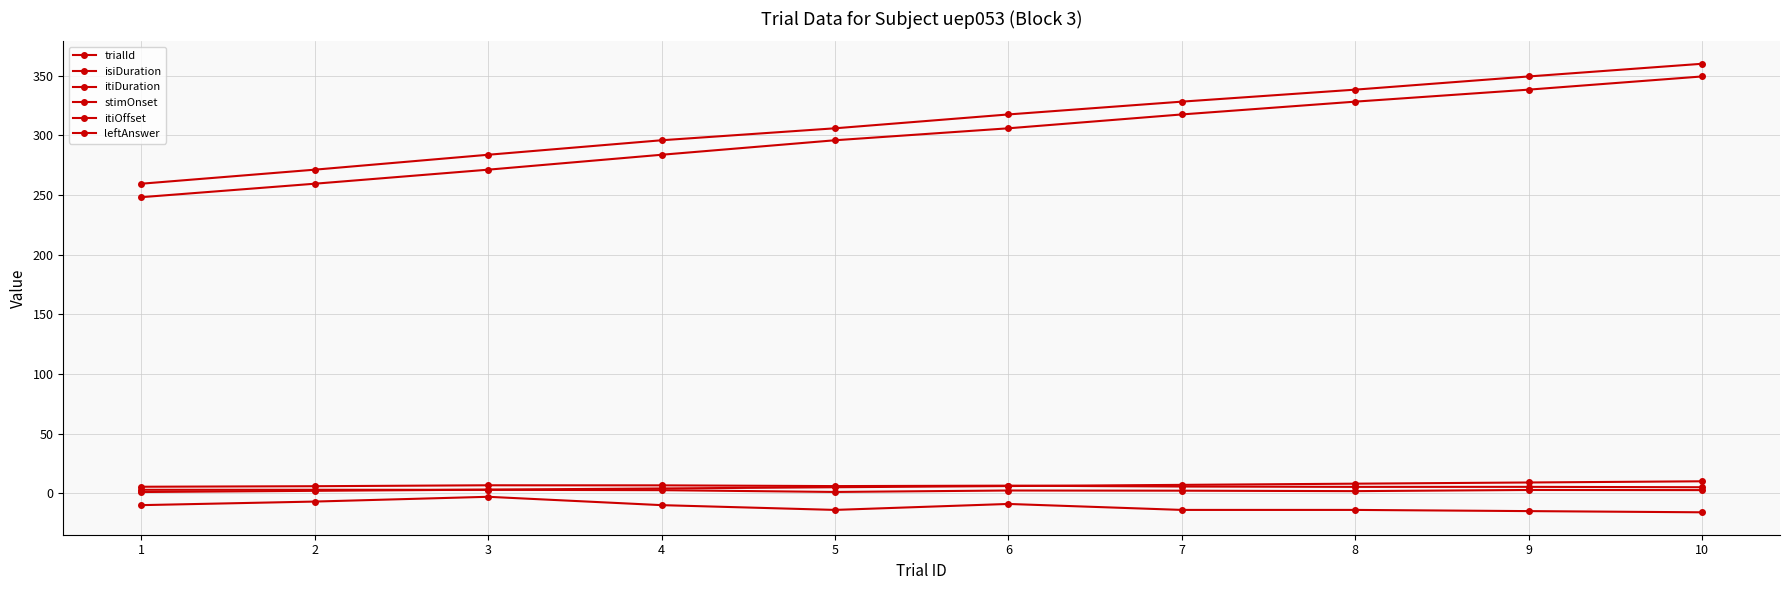

What is the sum of all trialId values?

55.0